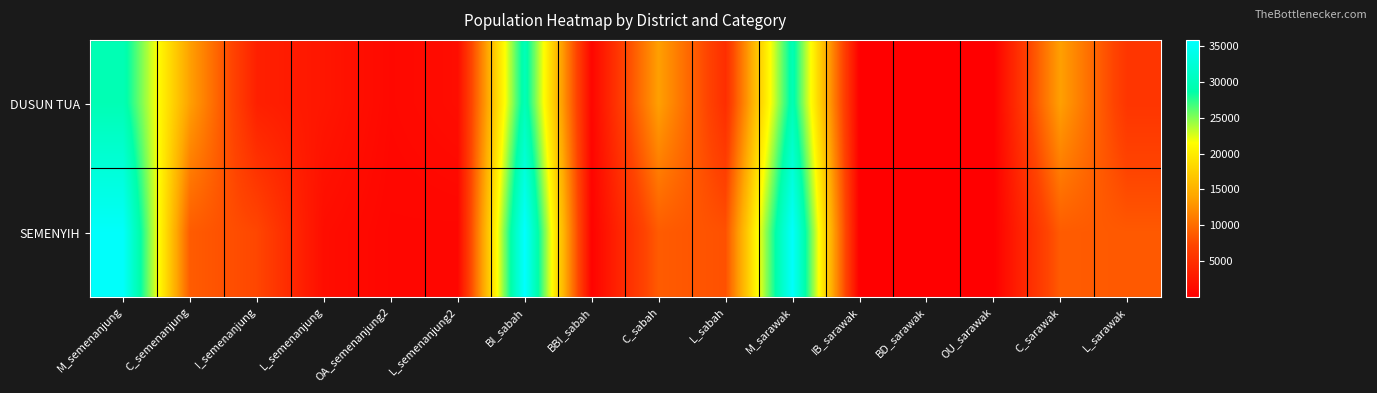

At OA_semenanjung2, list the series in order from largest to smallest.

DUSUN TUA, SEMENYIH